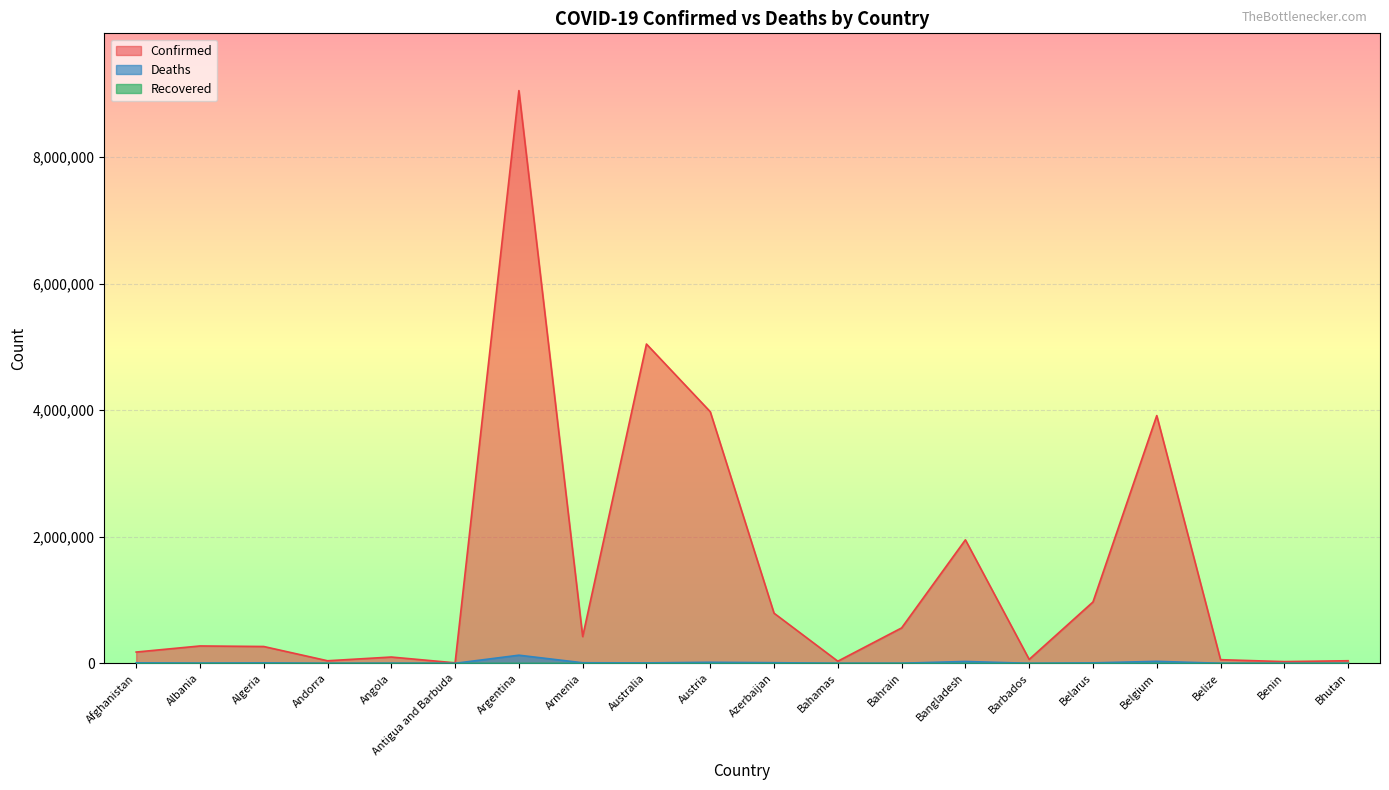

How many lines are shown in the chart?

3